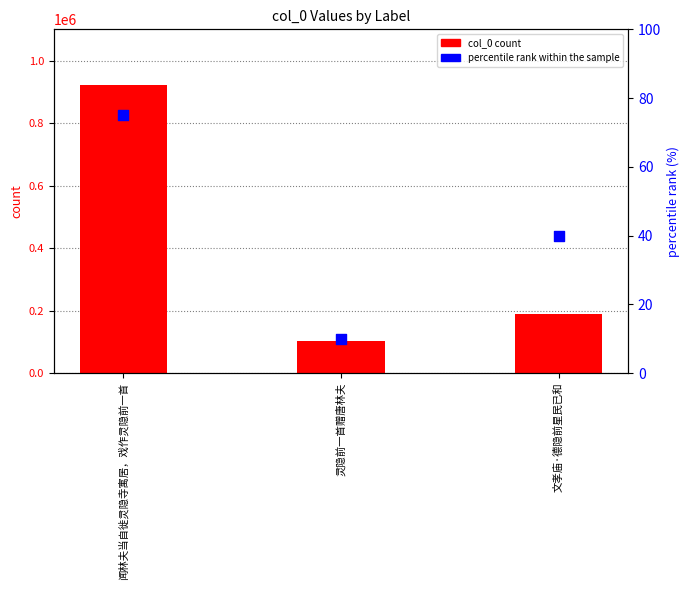

At how many categories does at least one series exceed 217449?

1